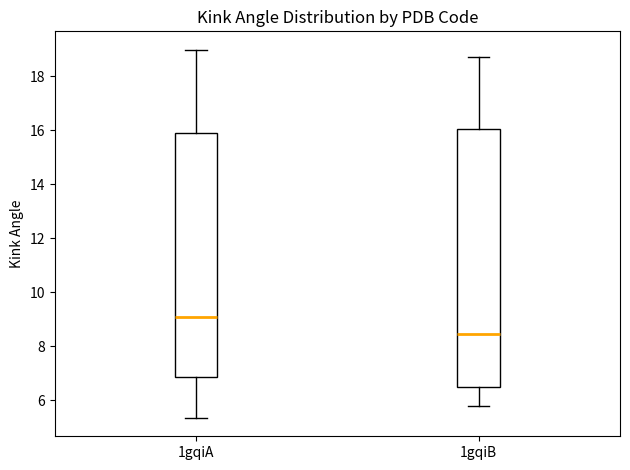

Comparing the boxes themselves (not the whiskers), which one is the tallest?

1gqiB